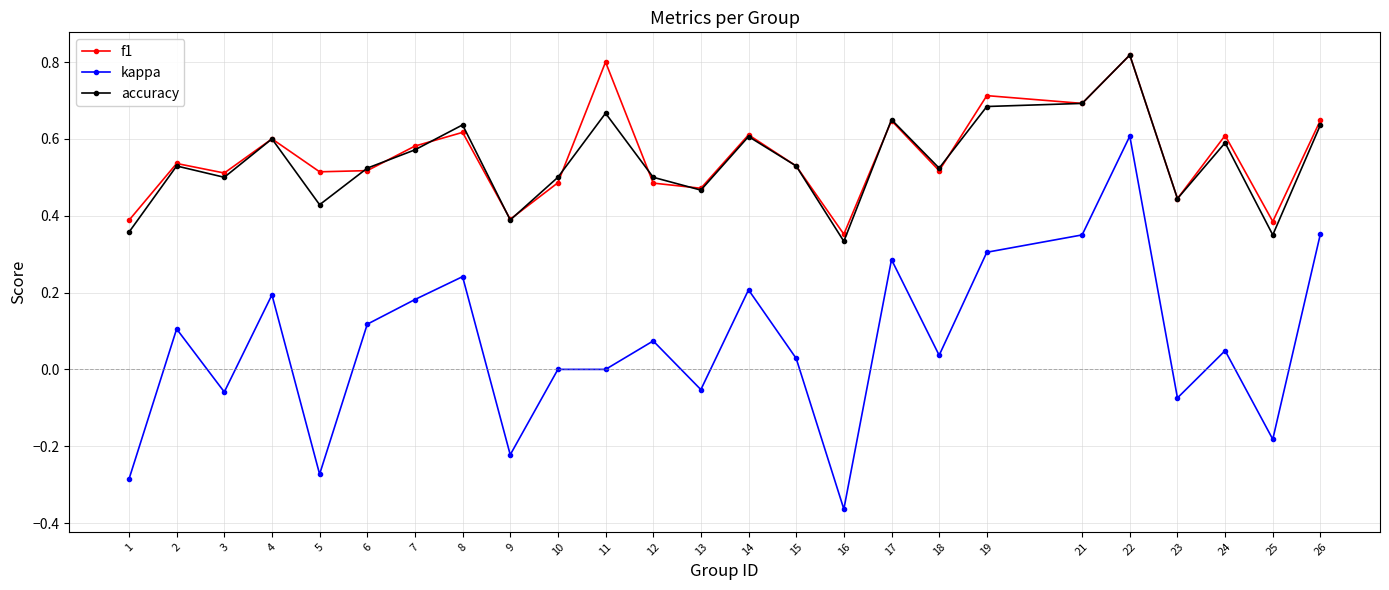

Where is the first local minimum for kappa?

3